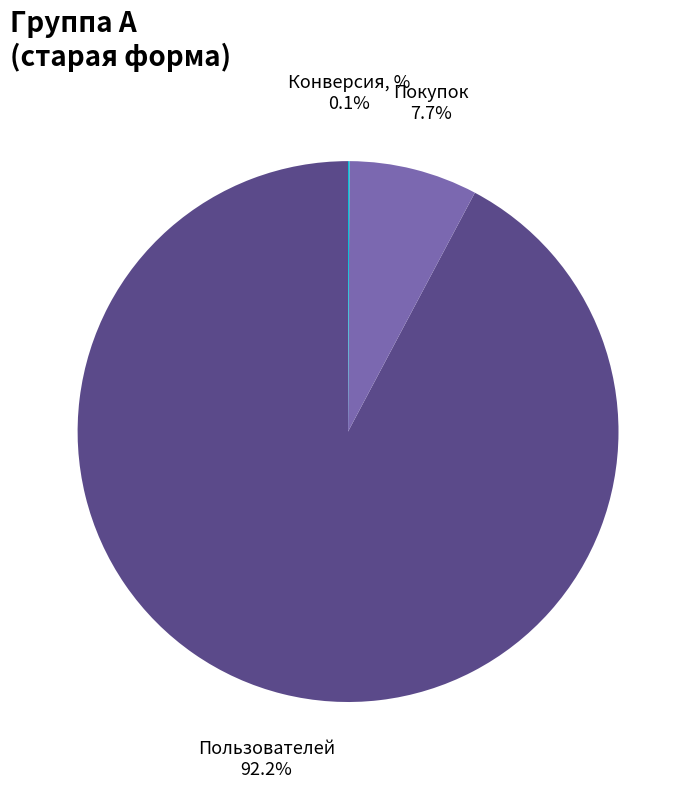

Is Пользователей the majority of the pie?

Yes